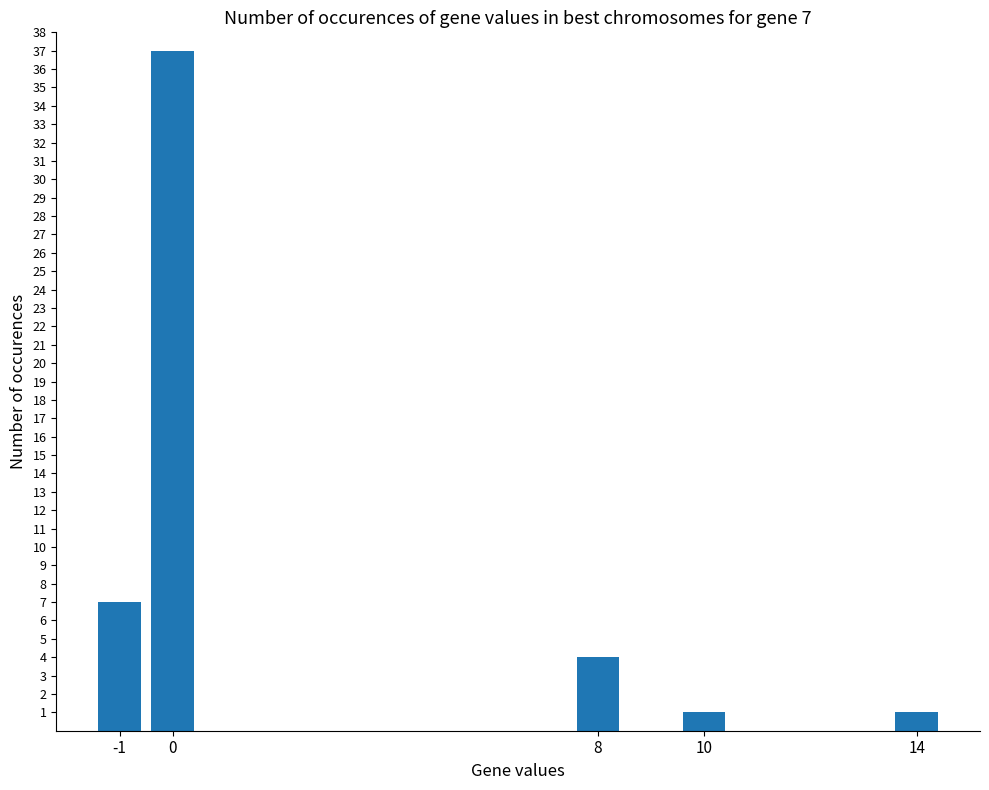

What is the value of the 2nd bar from the left?

37